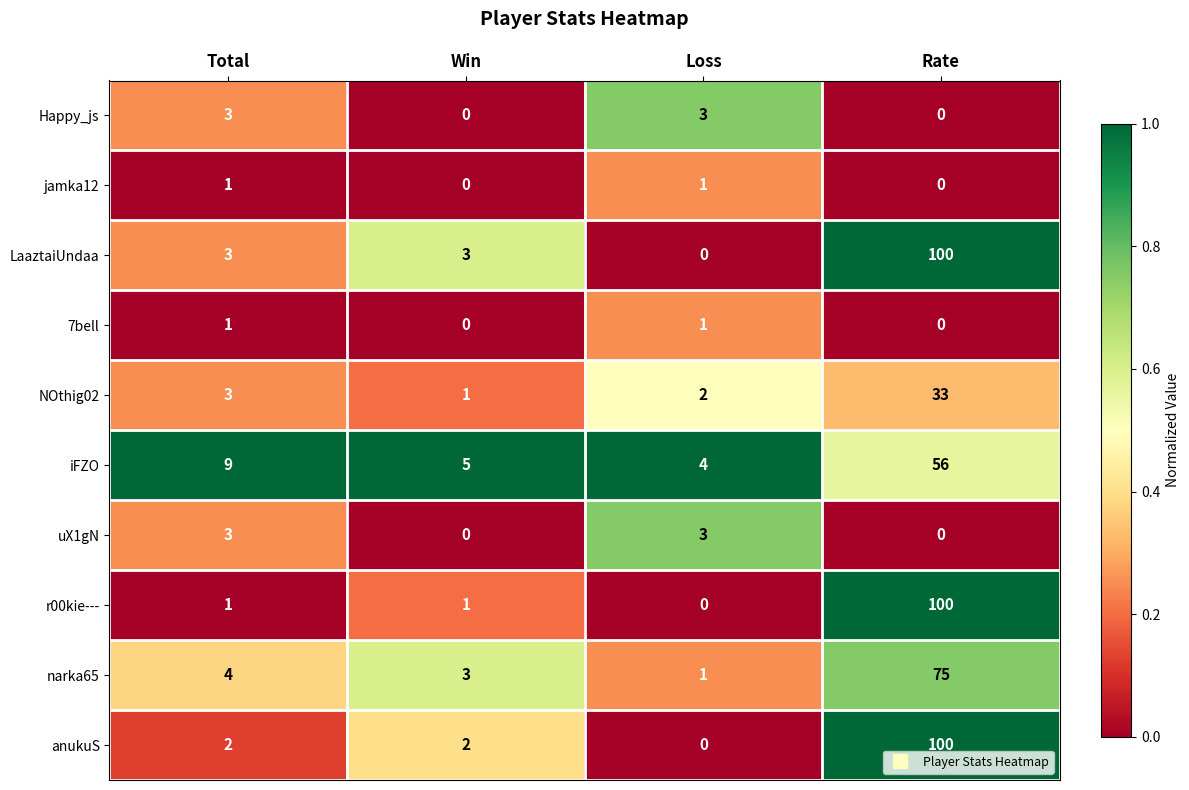

What is the approximate value of iFZO at Rate, to the nearest 5?

55